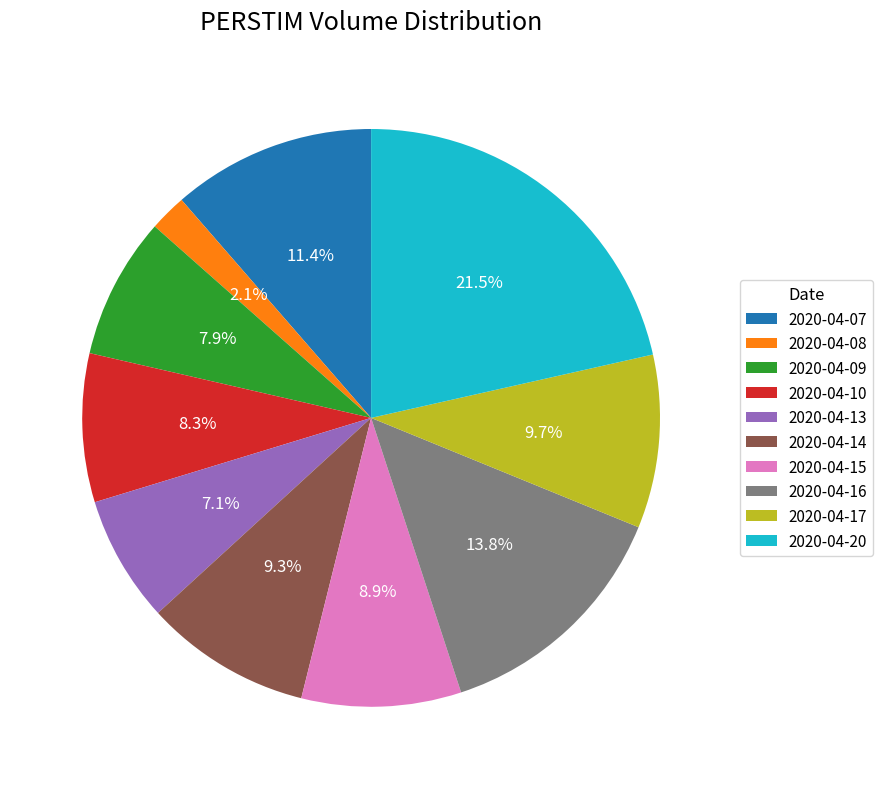

What is the smallest slice in the pie chart?

2020-04-08